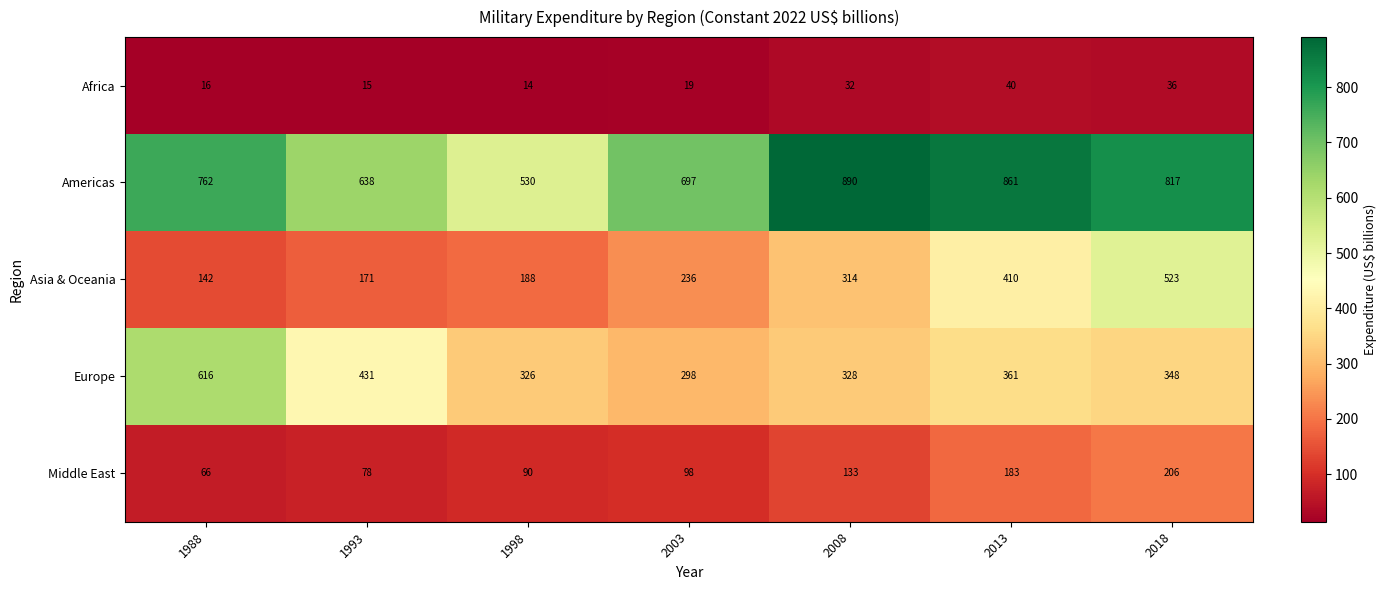

Is it true that Americas equals 1229 at 2003?

False